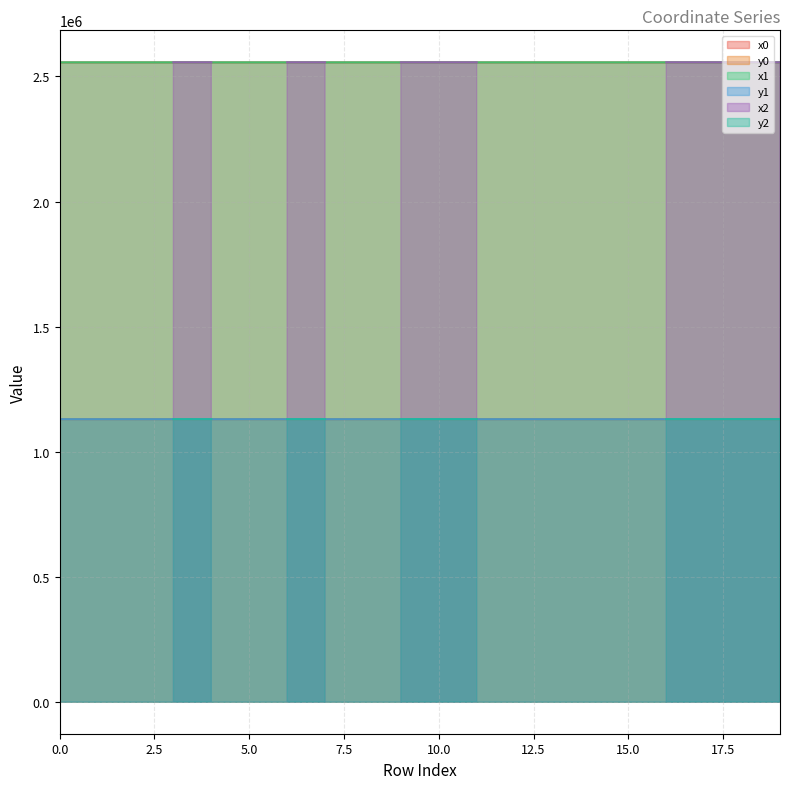

The value of x0 at 5.0 is 2556574.2. True or false?

True